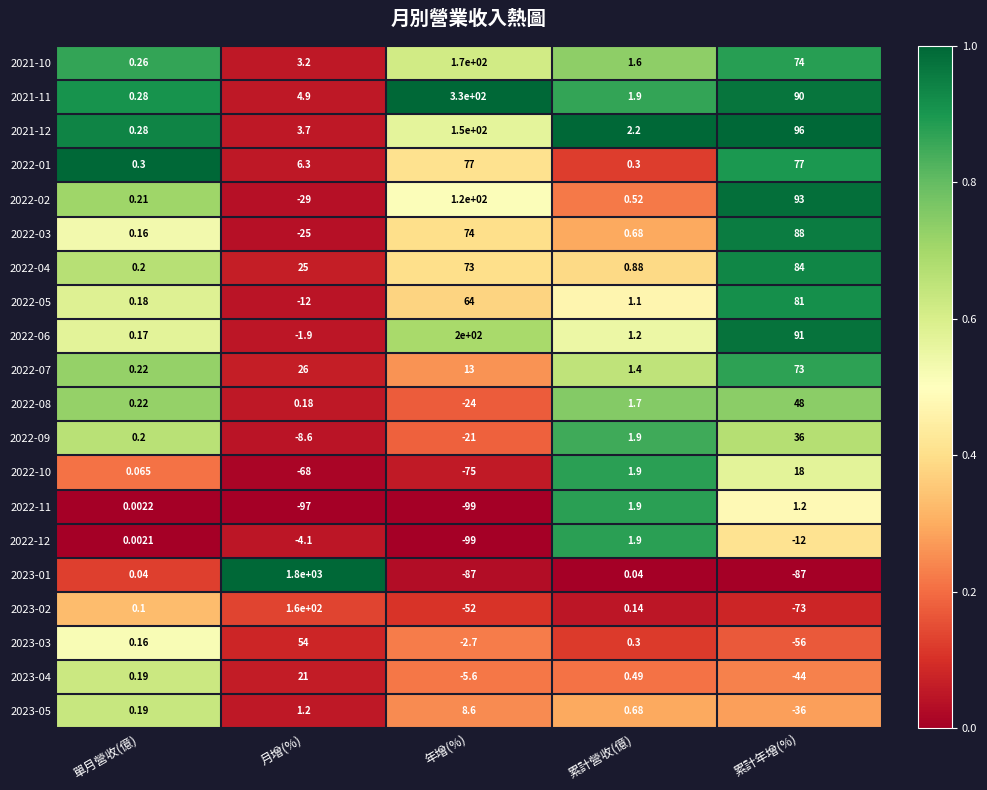

List the labels in order of 2022-03 value, largest first.

累計年增(%), 年增(%), 累計營收(億), 單月營收(億), 月增(%)